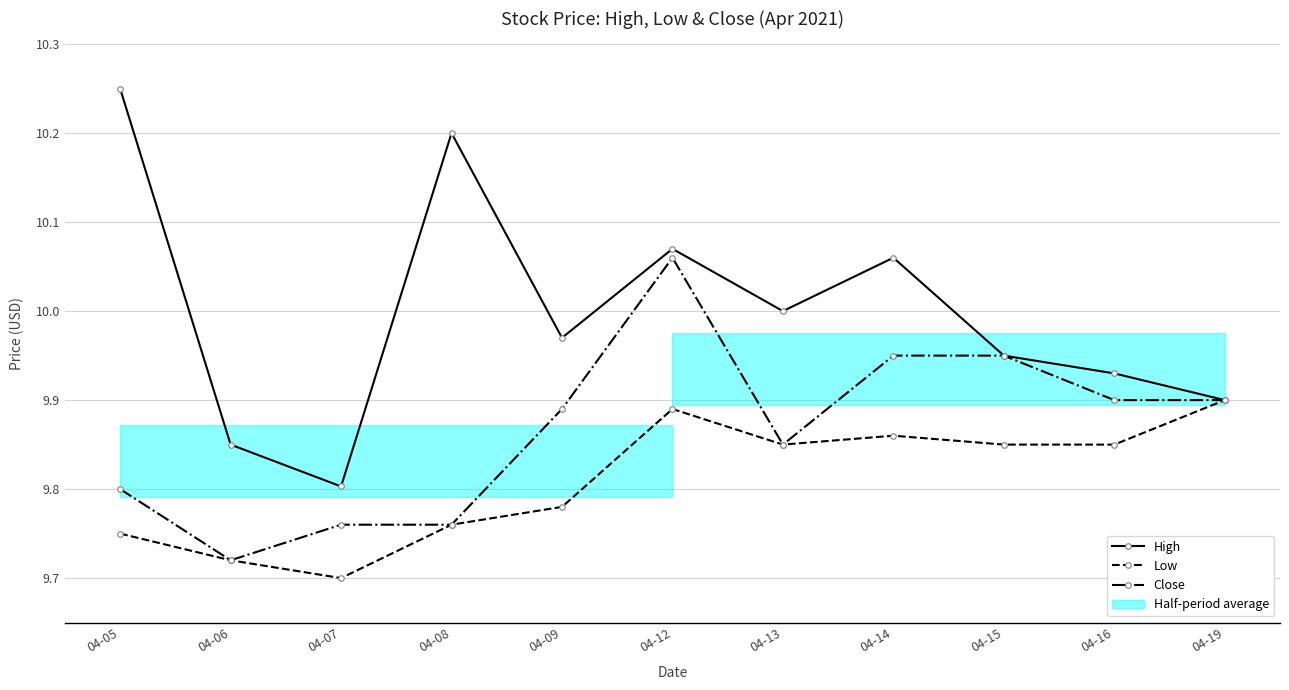

What is the average value of the High series?

10.0